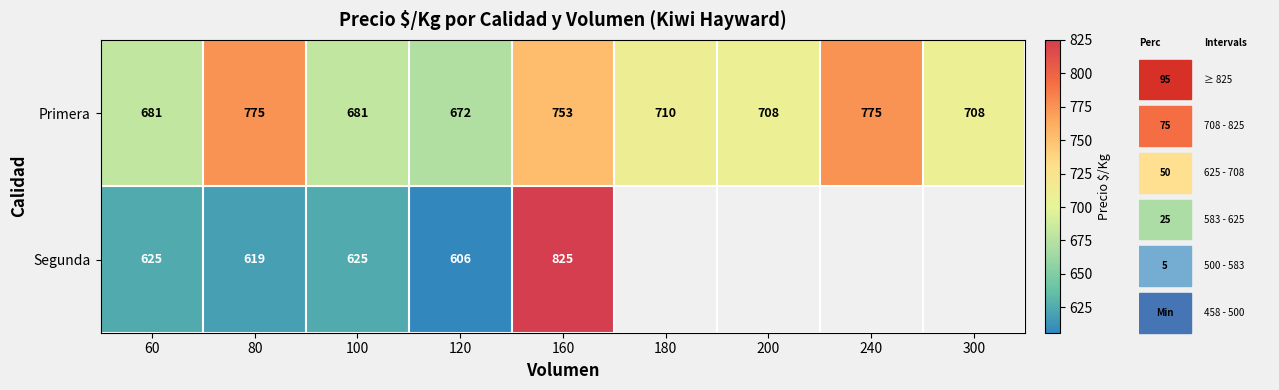

Between 180 and 200, which series saw the biggest shift?

Primera